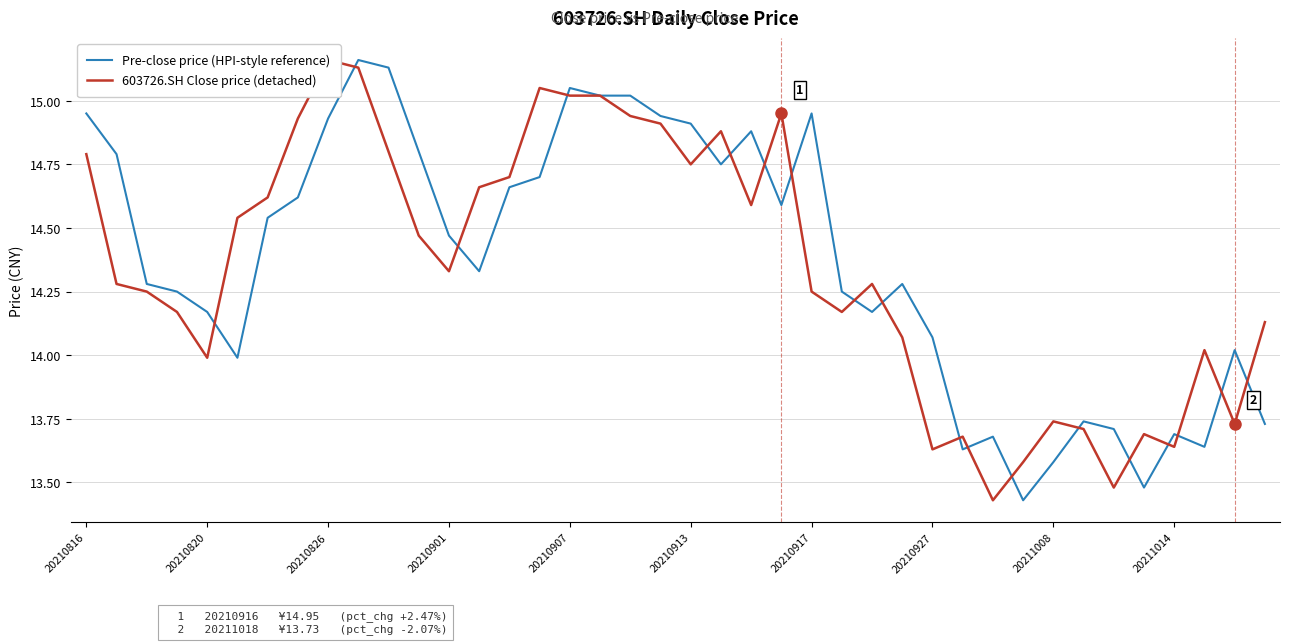

Is it true that Pre-close price (HPI-style reference) equals 9.2 at 20210816?

False